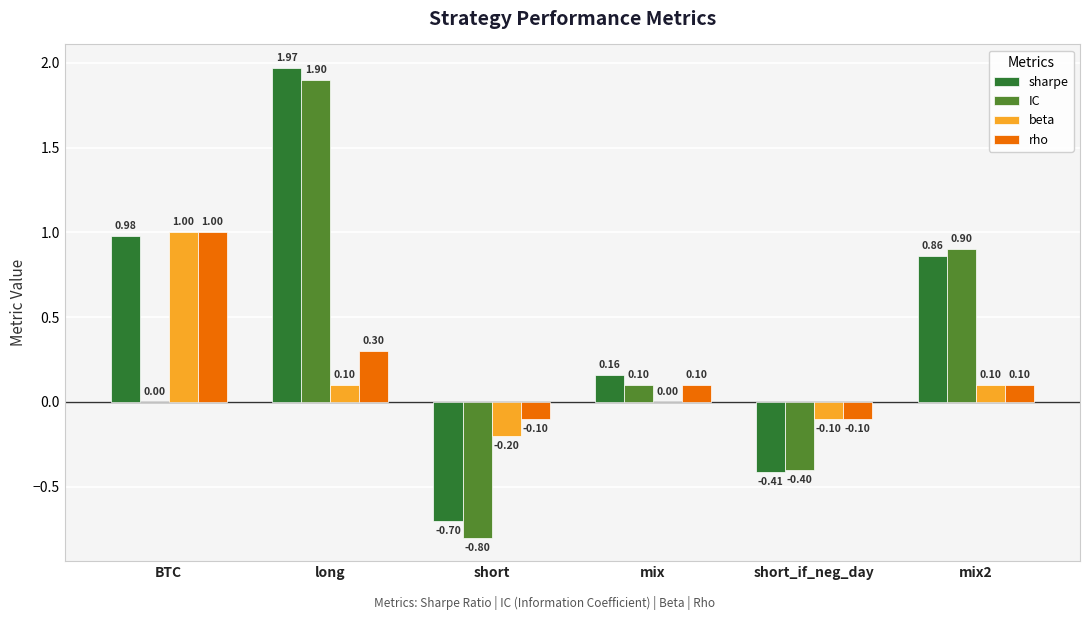

At which label is IC closest to 0?

BTC